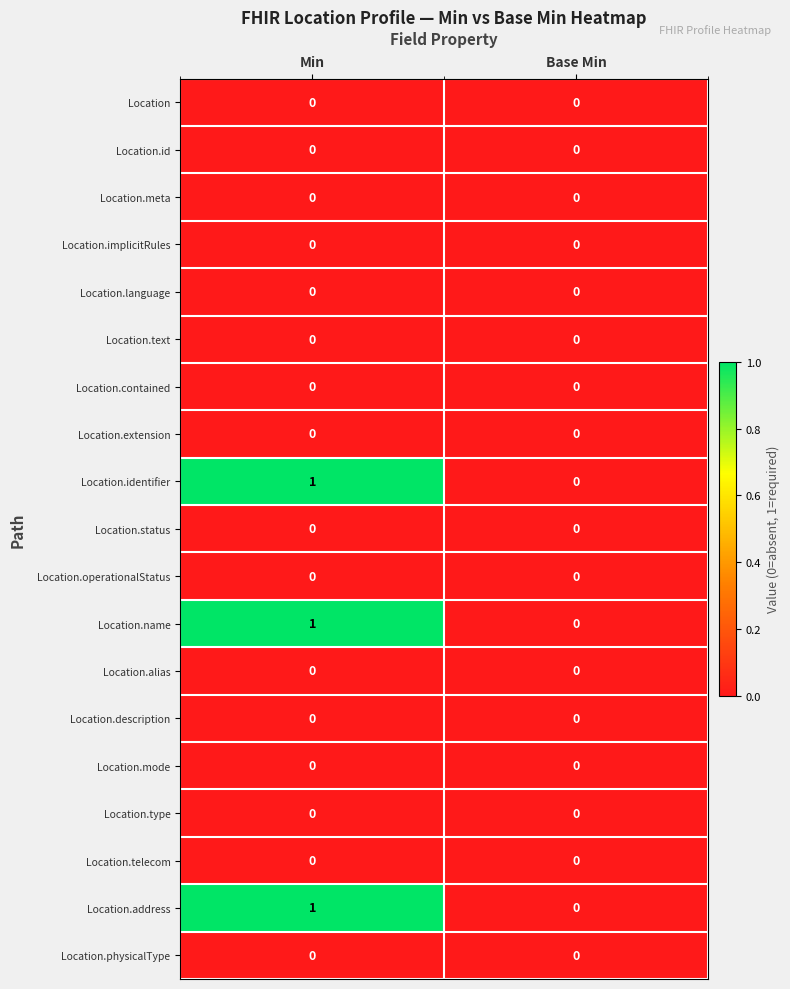

How many distinct data groups are displayed?

19